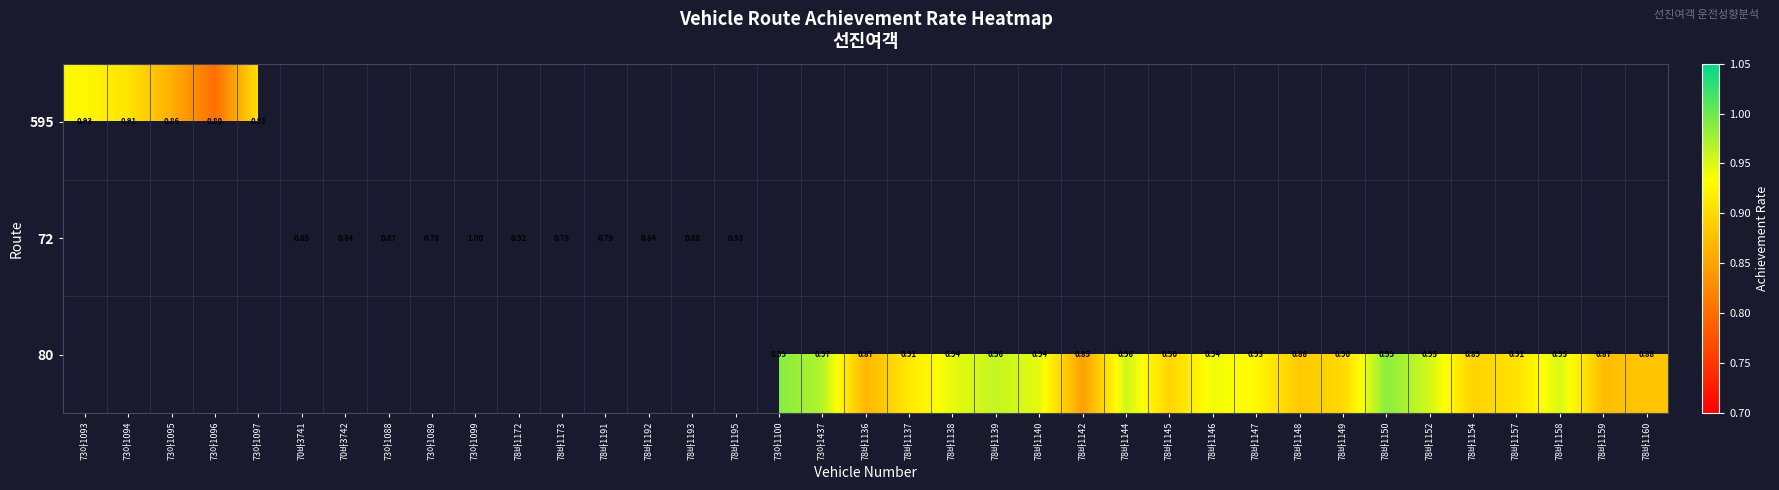

What is the approximate value of 80 at 73아1437?

1.0